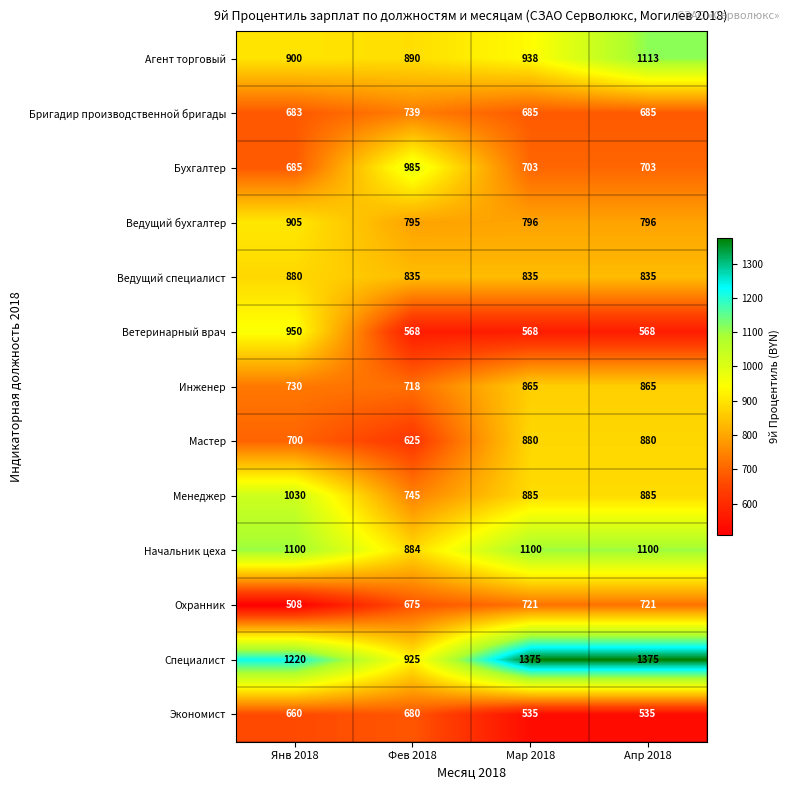

True or false: Менеджер has a value of 1030 at Янв 2018.

True